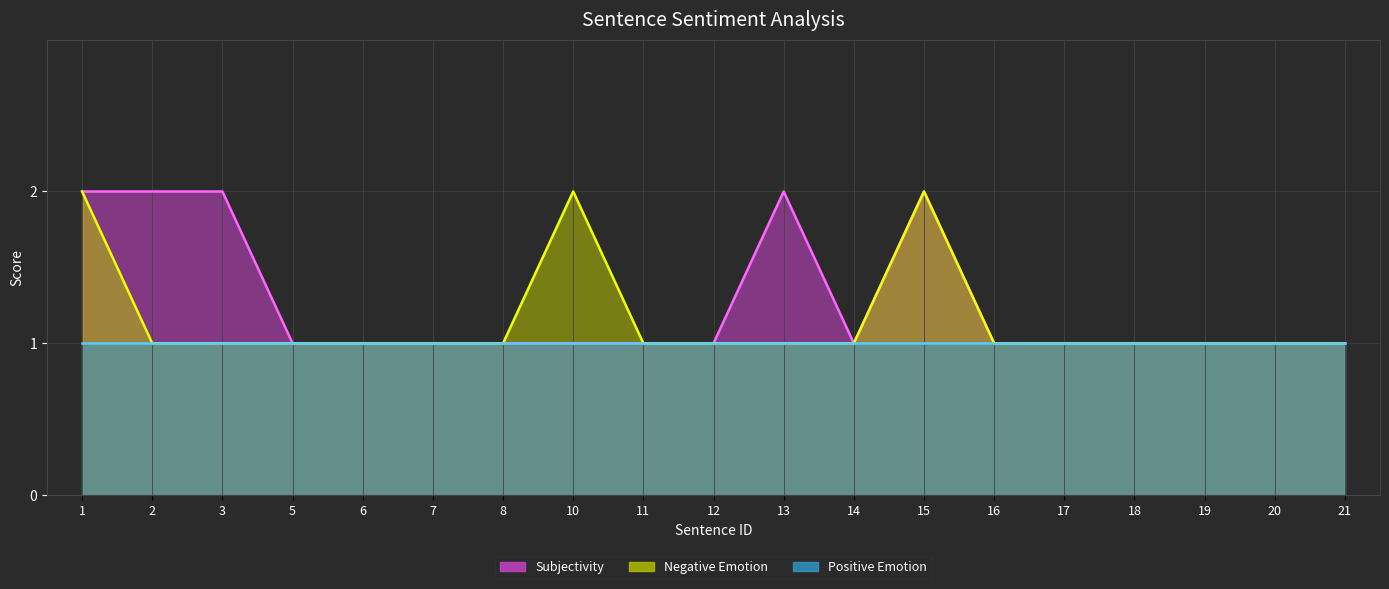

Where is the first local minimum for Subjectivity?

14